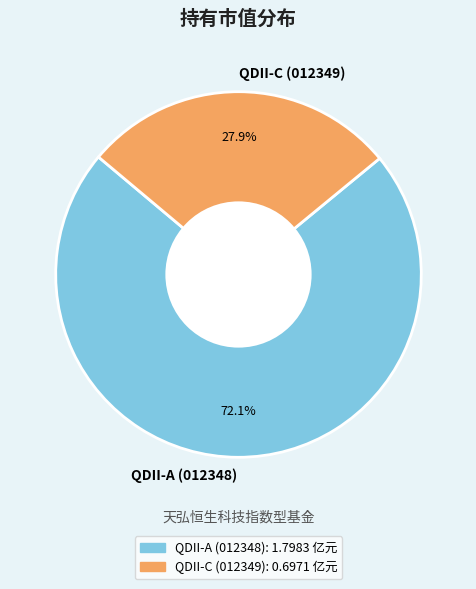

Which category has the smallest portion of the pie?

QDII-C (012349)